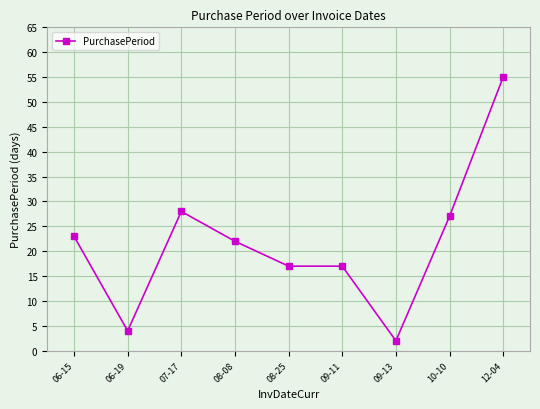

Approximately how many times larger is the value at 08-25 compared to 09-11?

1.0